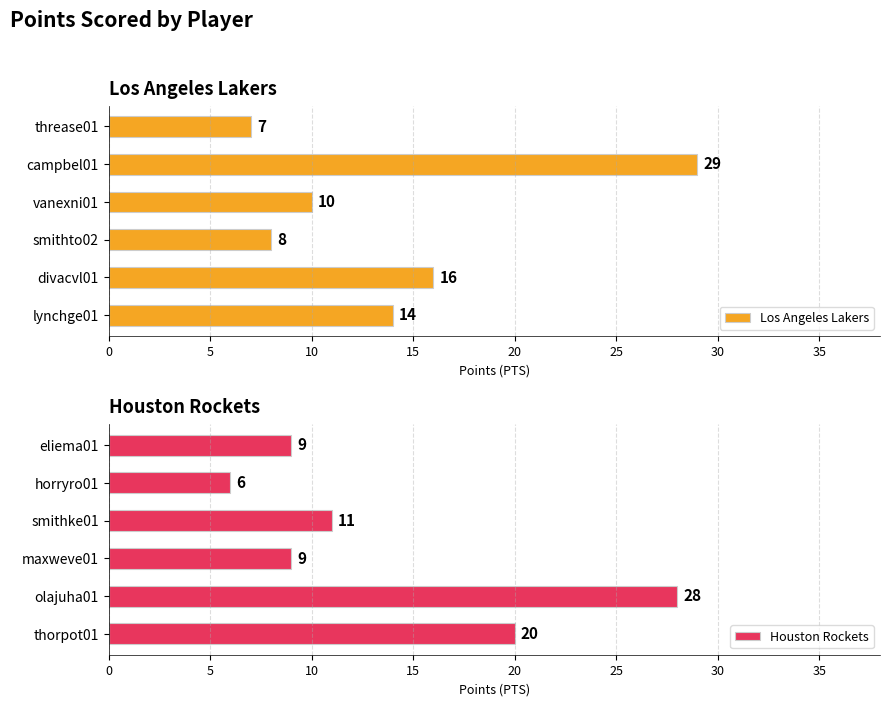

Rank the categories by Los Angeles Lakers value from highest to lowest.

campbel01, divacvl01, lynchge01, vanexni01, smithto02, threase01